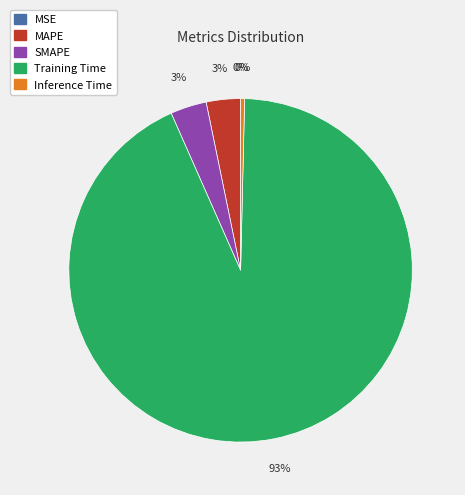

To the nearest percent, what is the average slice percentage?

20%